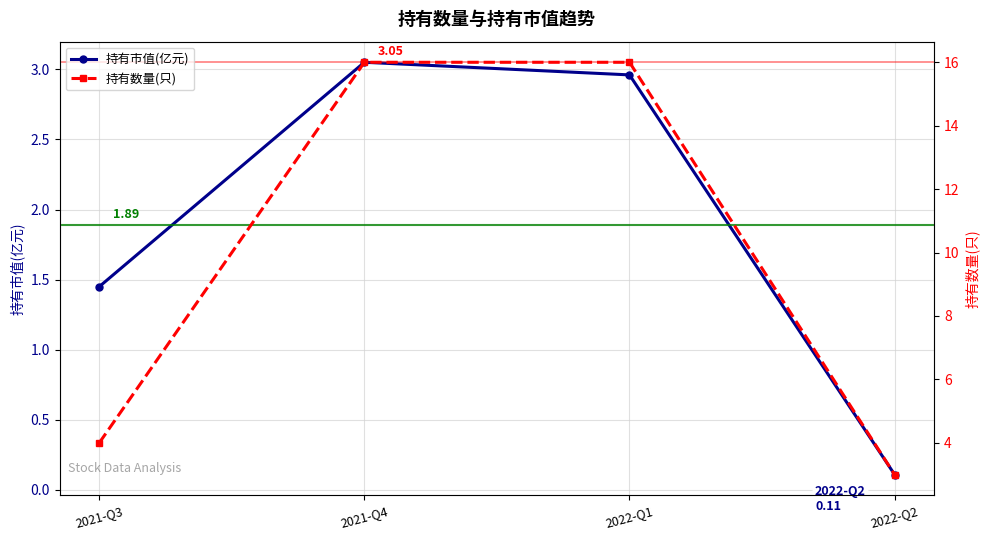

How many interior local peaks does the 持有市值(亿元) series have?

1